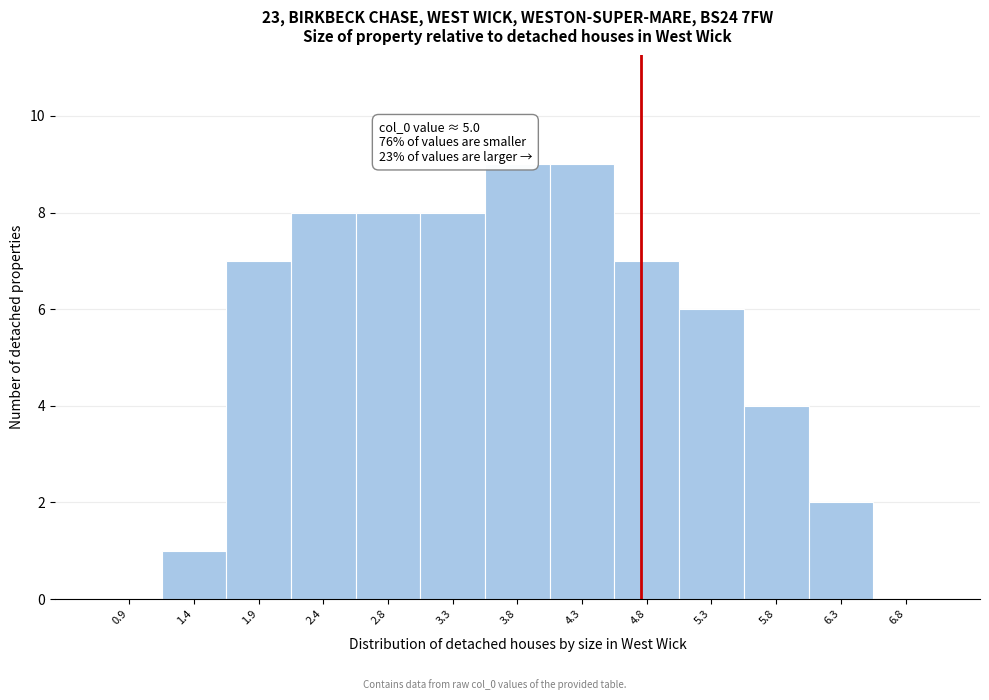

Reading left to right, what are all the values shown in this chart?

0.9=0	1.4=1	1.9=7	2.4=8	2.8=8	3.3=8	3.8=9	4.3=9	4.8=7	5.3=6	5.8=4	6.3=2	6.8=0